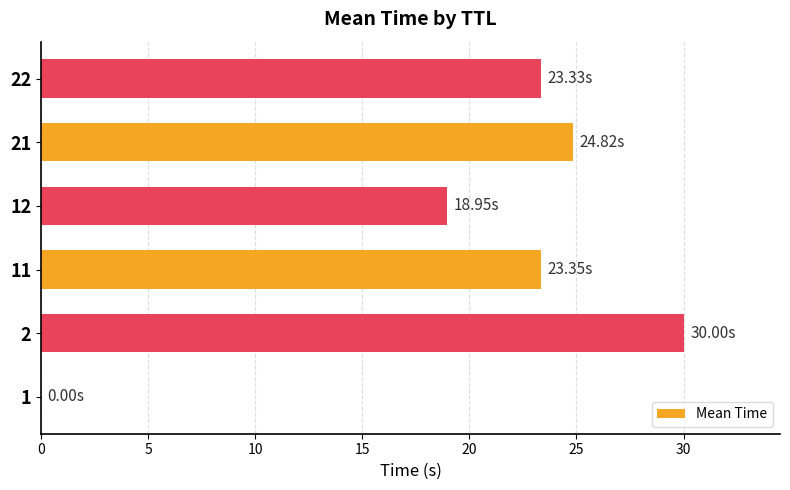

What is the sum of all values?

120.4